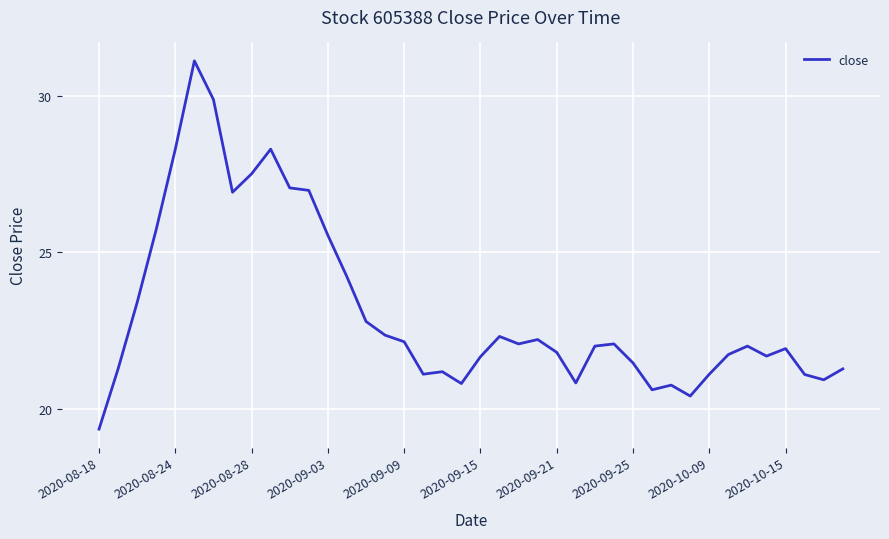

What is the difference between the maximum and minimum values?

11.8